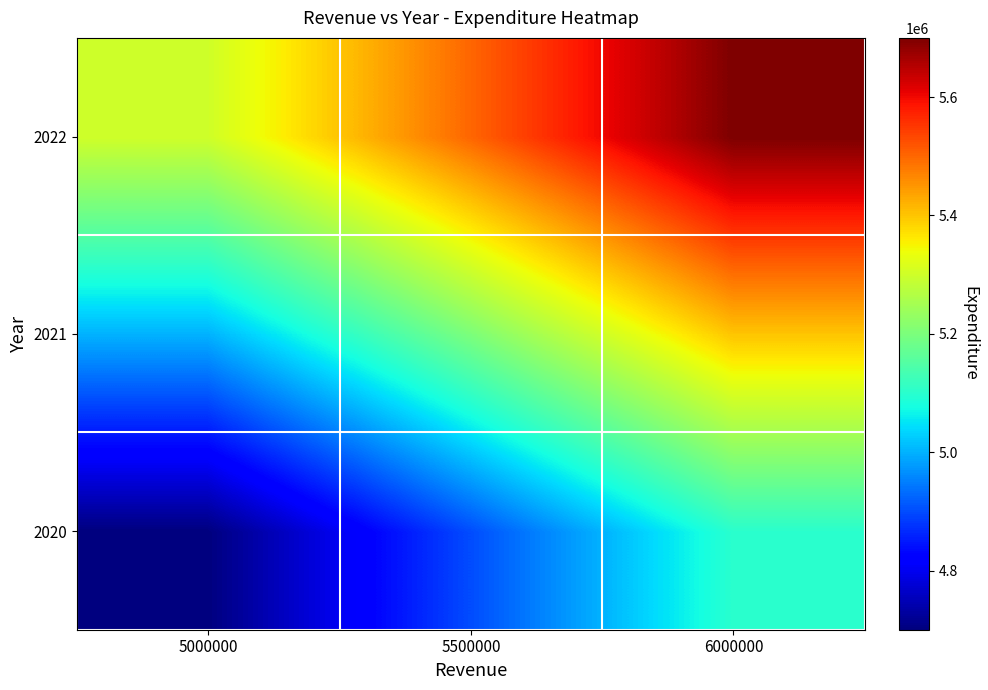

Which series has the largest total across all categories?

2022